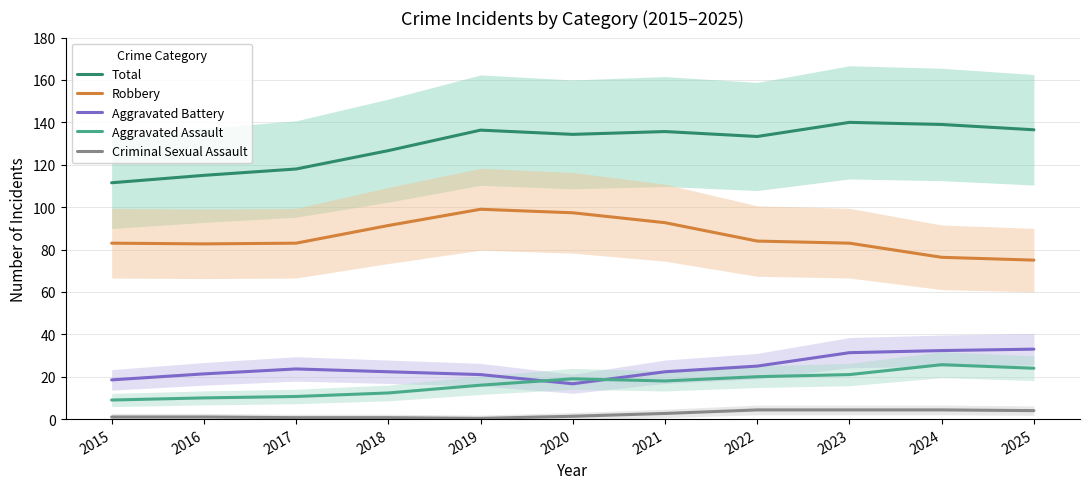

Reading left to right, transcribe all the data shown in this chart.

Total: 2015=111.5	2016=115.0	2017=118.0	2018=126.7	2019=136.3	2020=134.3	2021=135.7	2022=133.3	2023=140.0	2024=139.0	2025=136.5
Robbery: 2015=83.0	2016=82.7	2017=83.0	2018=91.3	2019=99.0	2020=97.3	2021=92.7	2022=84.0	2023=83.0	2024=76.3	2025=75.0
Aggravated Battery: 2015=18.5	2016=21.3	2017=23.7	2018=22.3	2019=21.0	2020=16.7	2021=22.3	2022=25.0	2023=31.3	2024=32.3	2025=33.0
Aggravated Assault: 2015=9.0	2016=10.0	2017=10.7	2018=12.3	2019=16.0	2020=19.0	2021=18.0	2022=20.0	2023=21.0	2024=25.7	2025=24.0
Criminal Sexual Assault: 2015=1.0	2016=1.0	2017=0.7	2018=0.7	2019=0.3	2020=1.3	2021=2.7	2022=4.3	2023=4.3	2024=4.3	2025=4.0